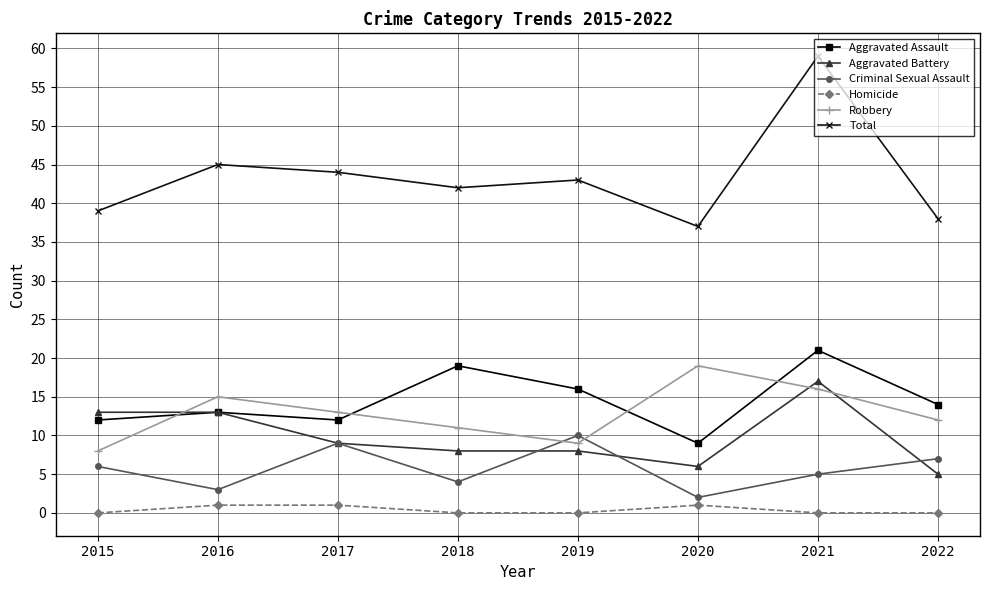

Rank the series by their maximum value, from lowest to highest.

Homicide, Criminal Sexual Assault, Aggravated Battery, Robbery, Aggravated Assault, Total